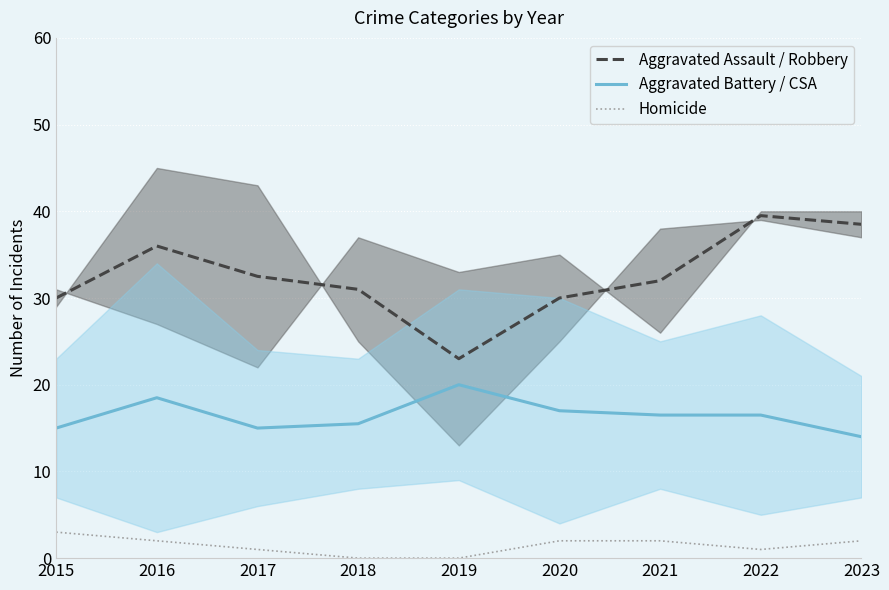

Which has a higher value, 2021 or 2022?

2022